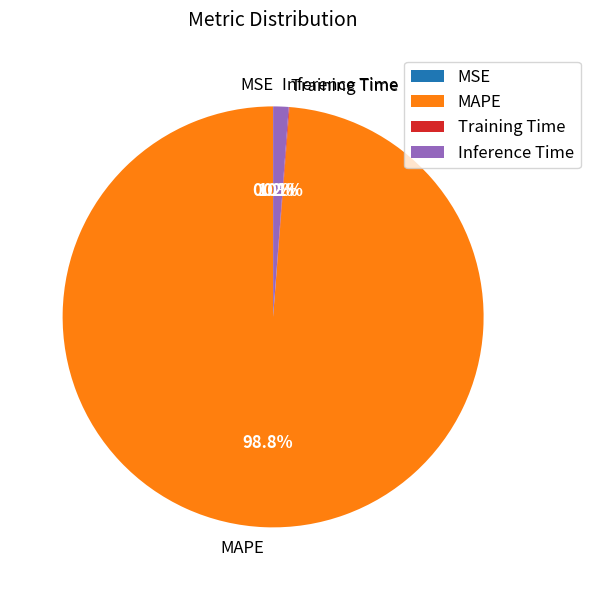

Combined, do Inference Time and MAPE account for over 50%?

Yes